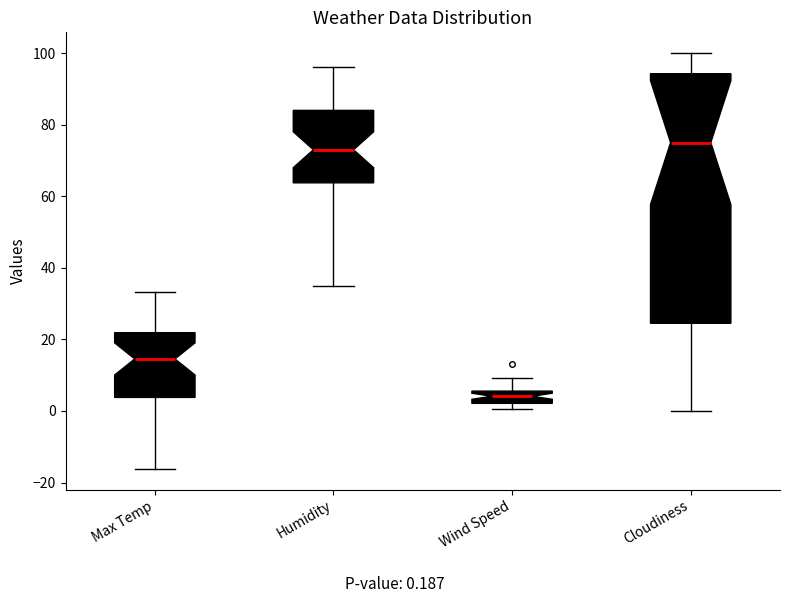

Where does the upper whisker of the box for Max Temp end on the y-axis? The values are not printed on the chart, so give them approximately, as read against the axis.

34